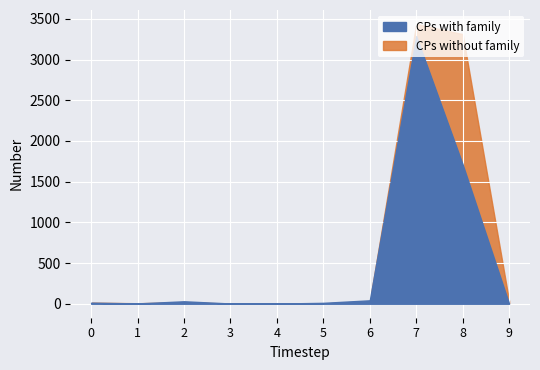

Which series has the widest spread of values?

CPs without family